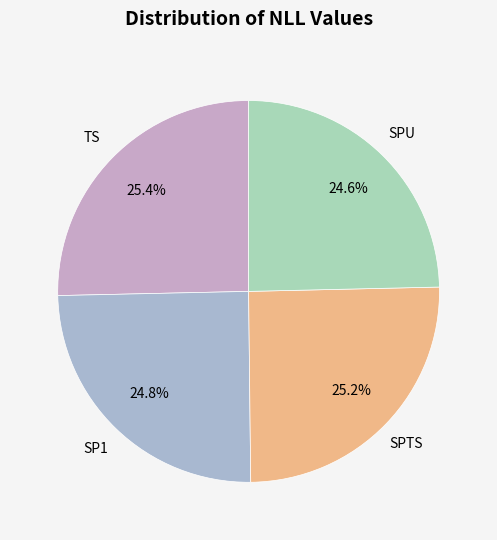

What is the ratio of the value at SPTS to the value at TS?

1.0